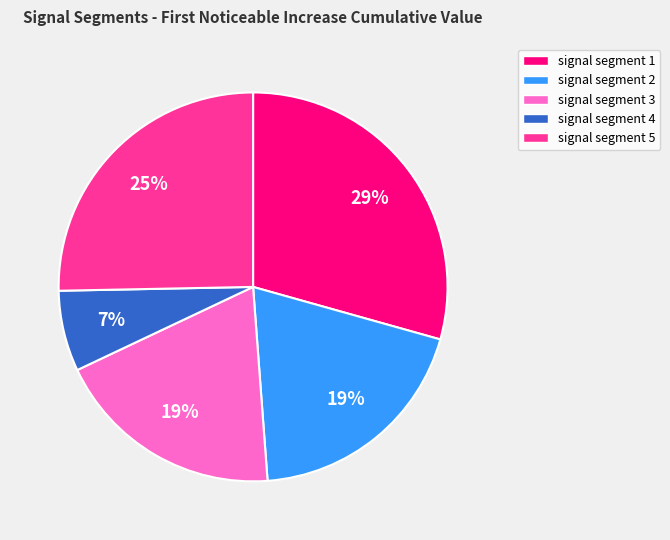

To the nearest percent, what percentage of the pie is signal segment 2?

19%